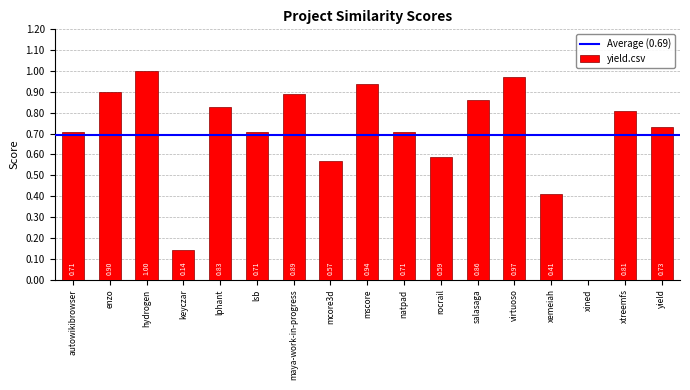

Where is the data nearest to the value 0?

xined